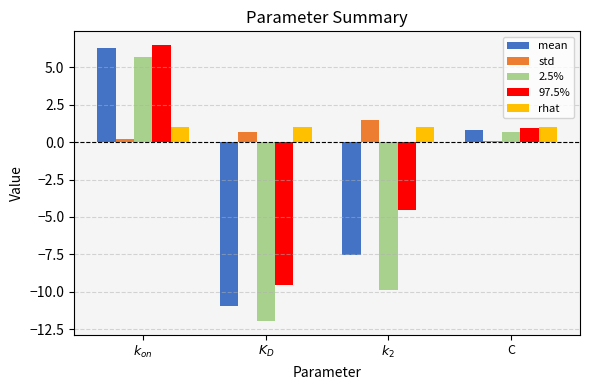

Where is mean nearest to the value -2?

C